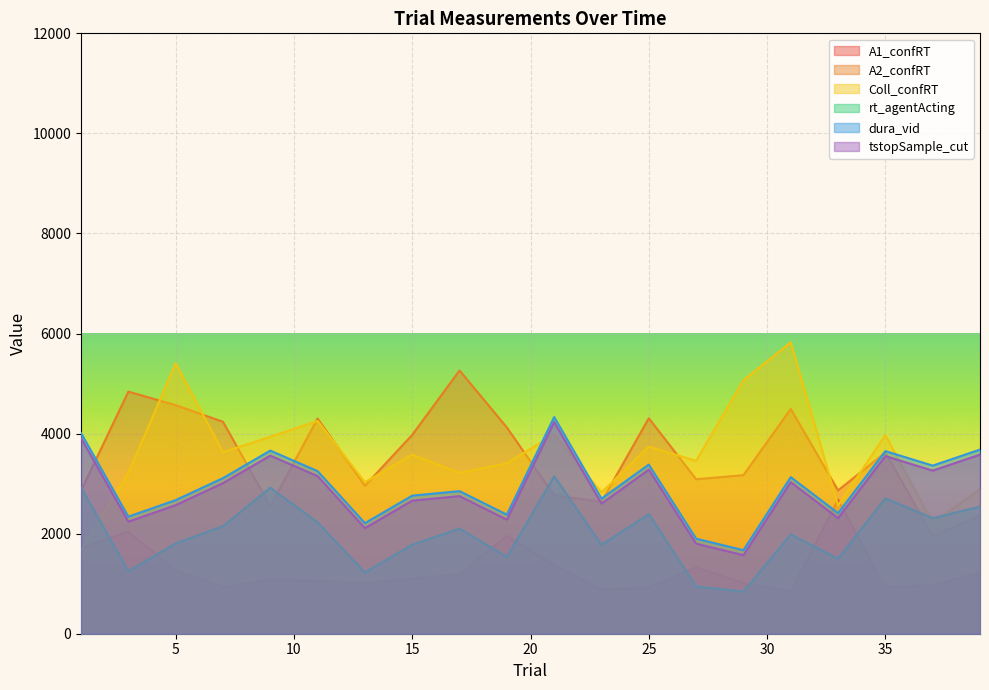

Where is tstopSample_cut nearest to the value 2900?

7